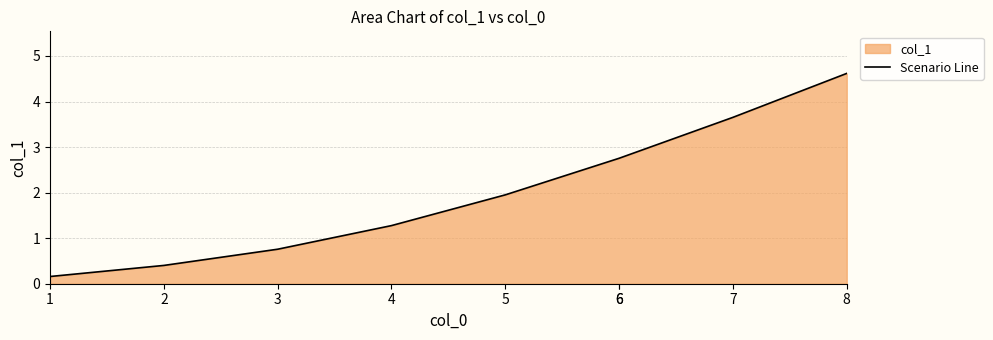

Read the value at 7.

3.7